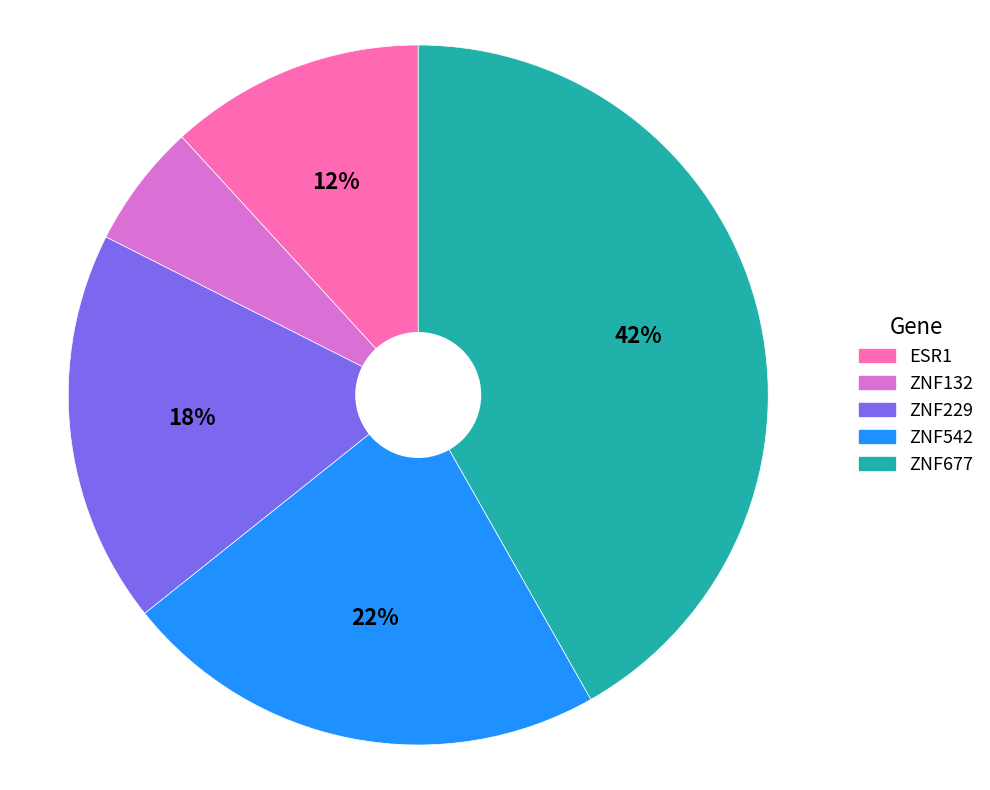

To the nearest percent, what percentage of the pie is ZNF677?

42%